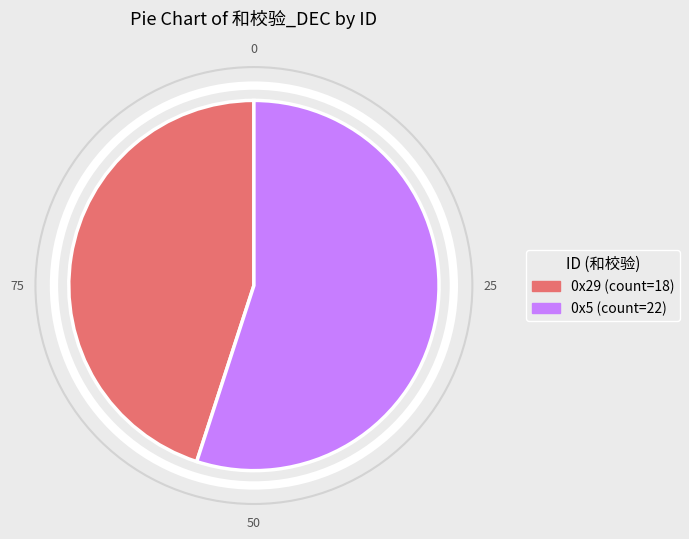

Does any single category account for the majority?

Yes